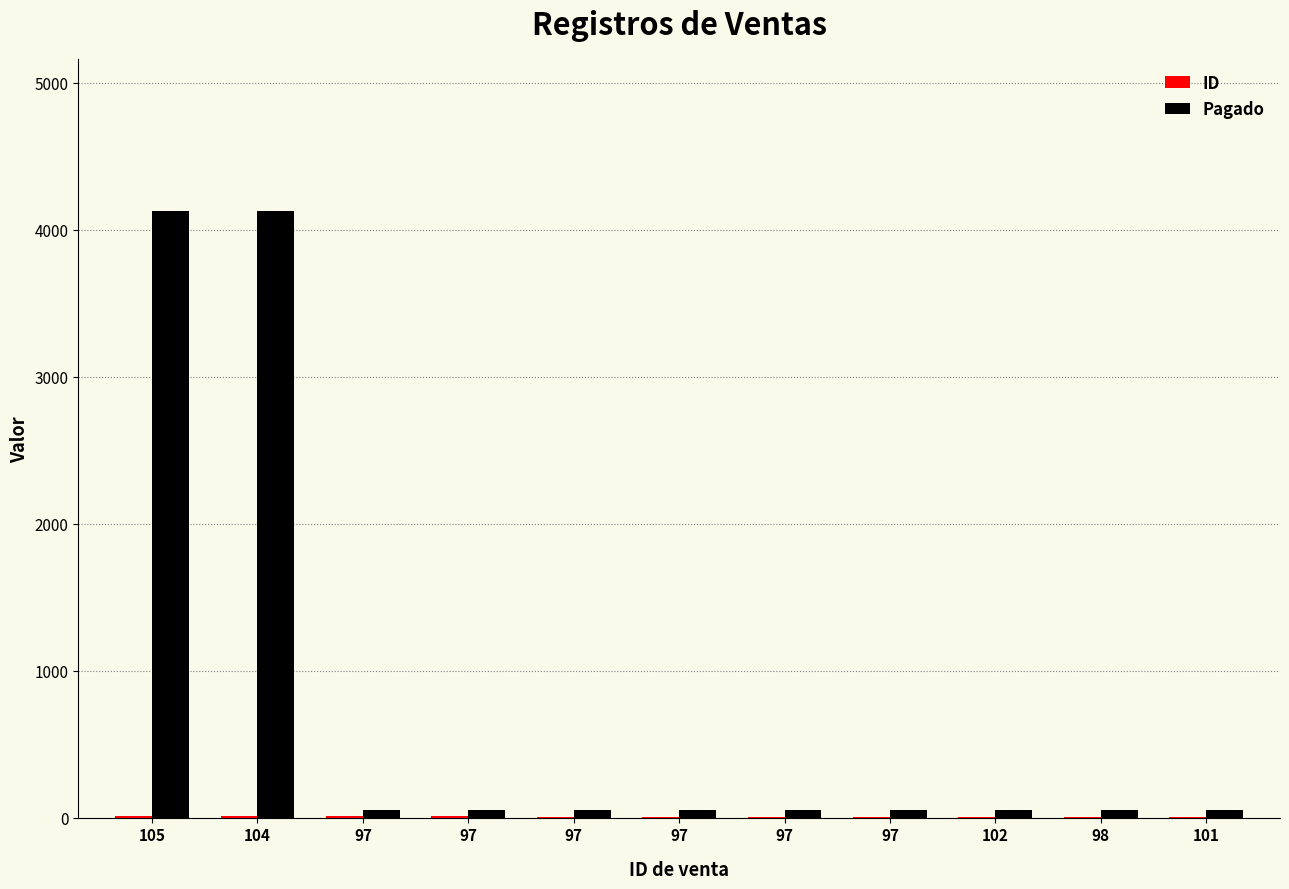

Does the chart contain stacked bars?

No